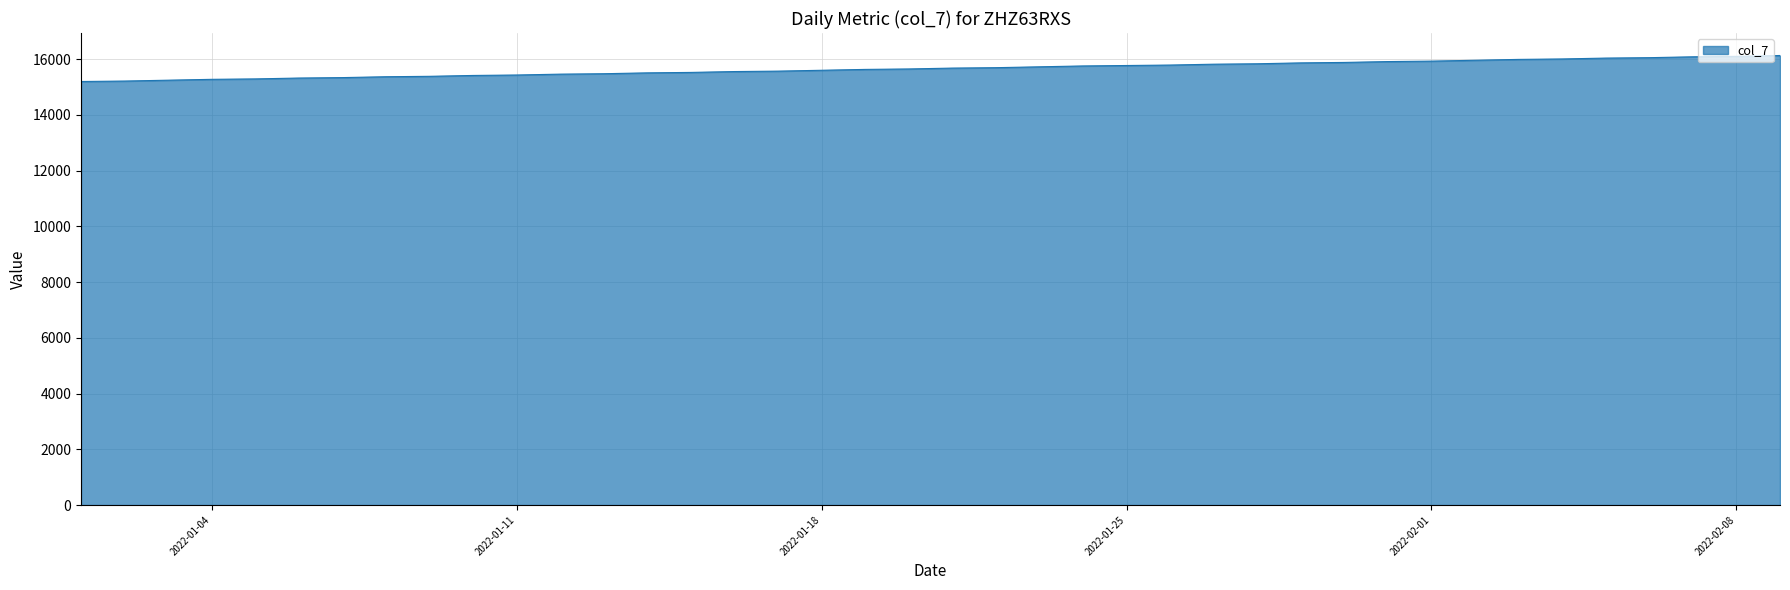

What is the average value?

15660